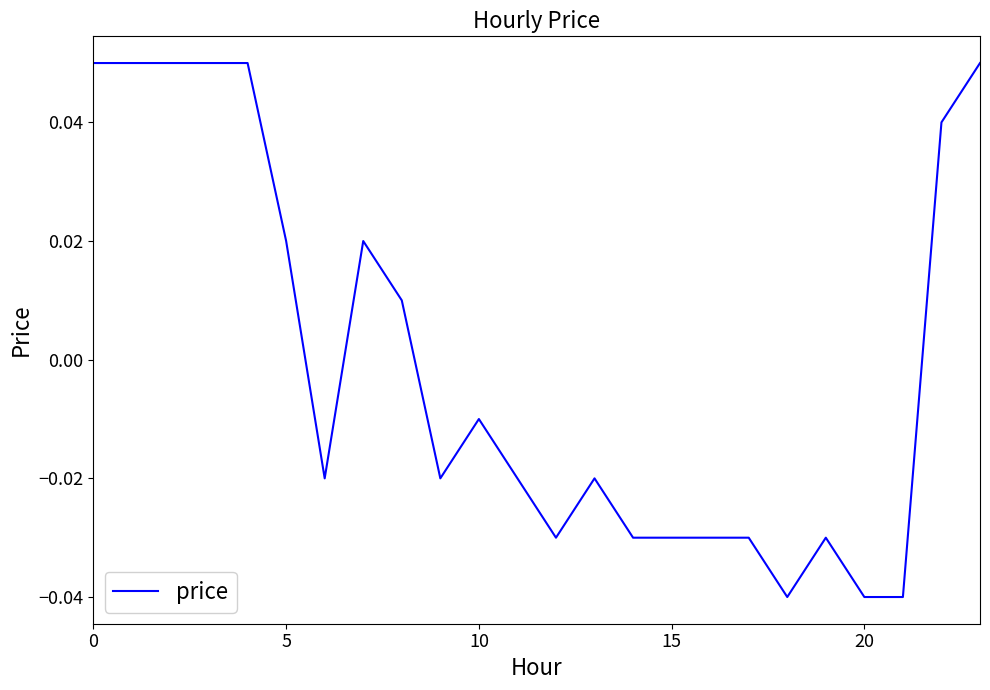

What is the greatest value displayed?

0.1